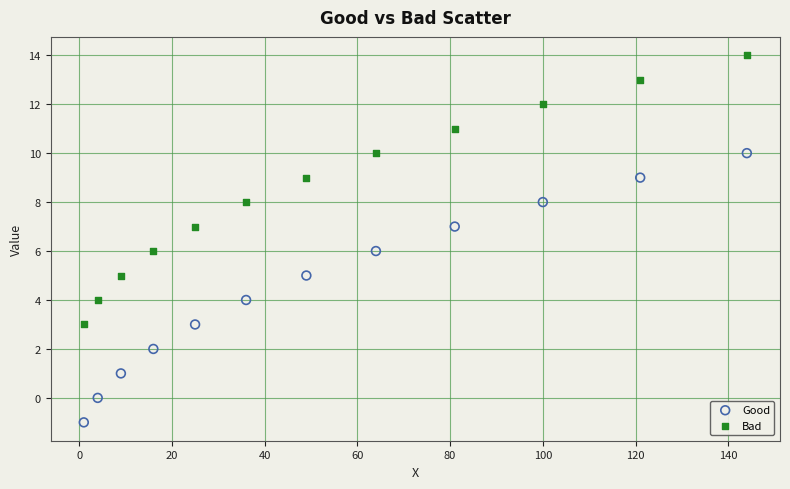

Across all data points, what is the range of Y values (max minus min)?

15